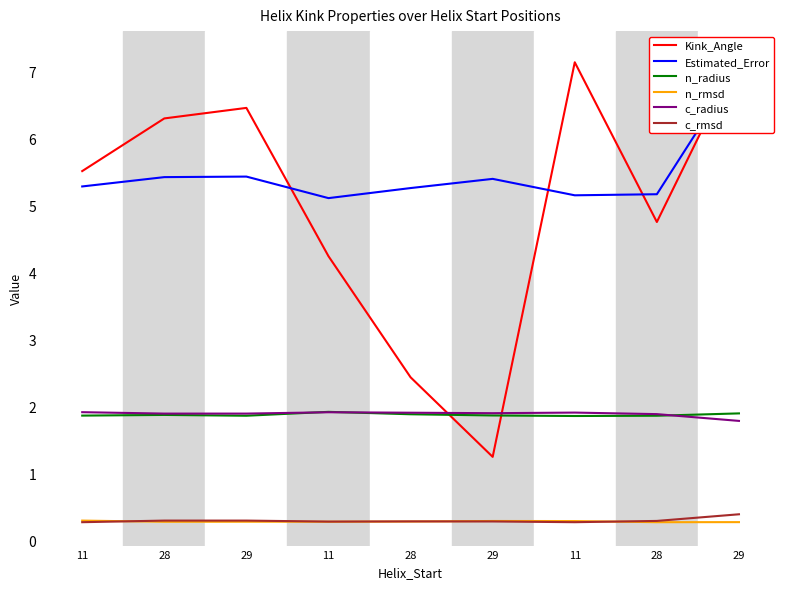

Reading left to right, list all the values displayed in this chart.

Kink_Angle: 5.5	6.3	6.5	4.2	2.4	1.3	7.1	4.8	7.3
Estimated_Error: 5.3	5.4	5.4	5.1	5.3	5.4	5.2	5.2	7.1
n_radius: 1.9	1.9	1.9	1.9	1.9	1.9	1.9	1.9	1.9
n_rmsd: 0.3	0.3	0.3	0.3	0.3	0.3	0.3	0.3	0.3
c_radius: 1.9	1.9	1.9	1.9	1.9	1.9	1.9	1.9	1.8
c_rmsd: 0.3	0.3	0.3	0.3	0.3	0.3	0.3	0.3	0.4